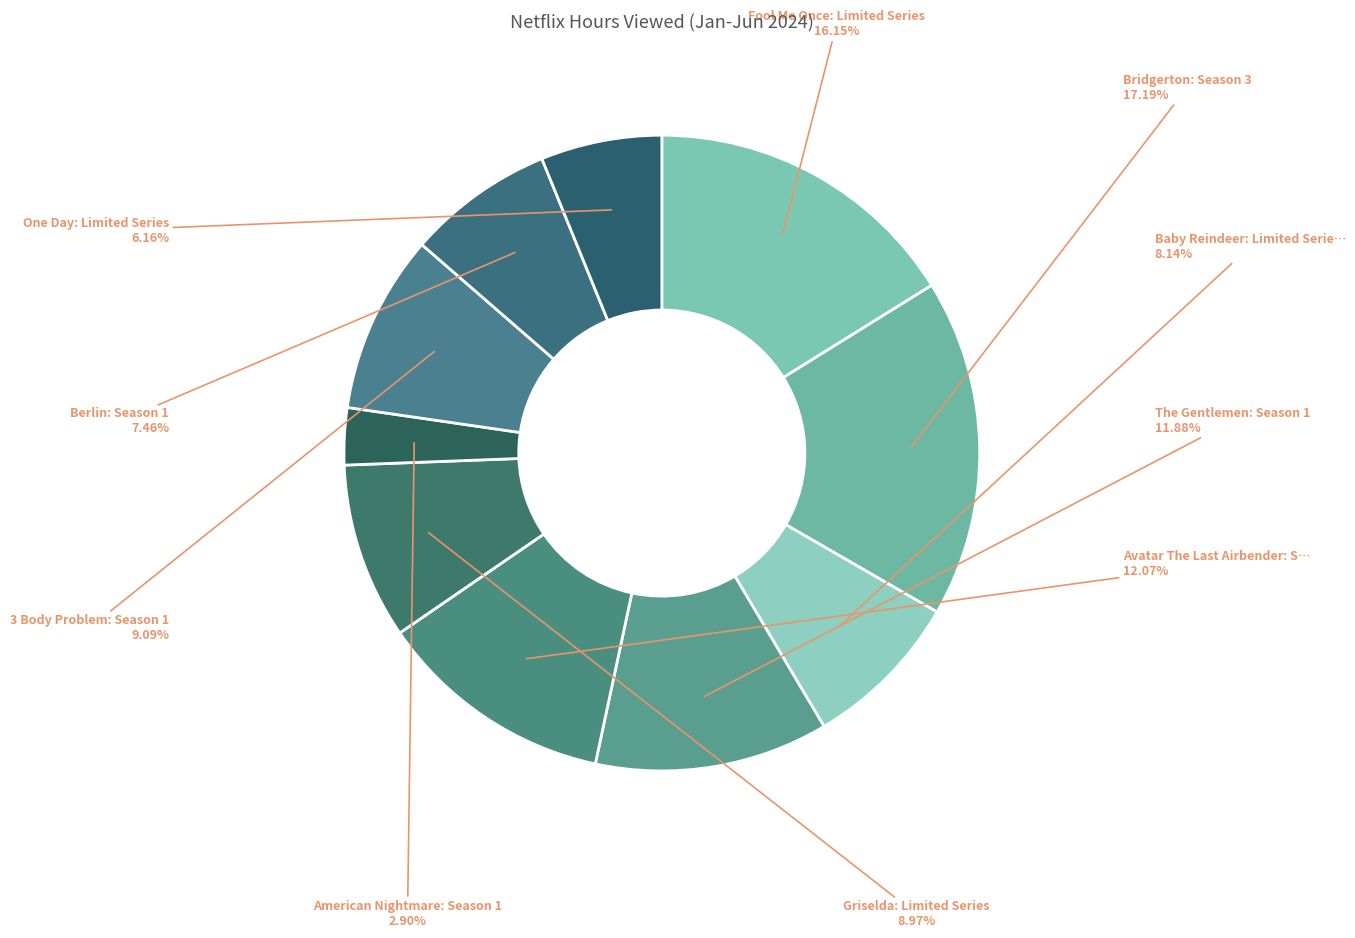

How many slices are in this pie chart?

10